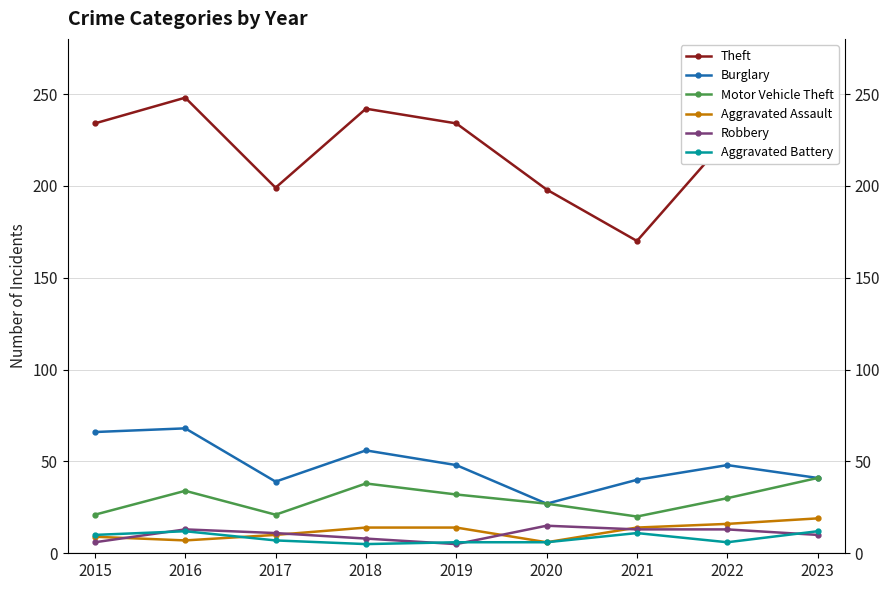

Is this an area chart (filled region under the line)?

No